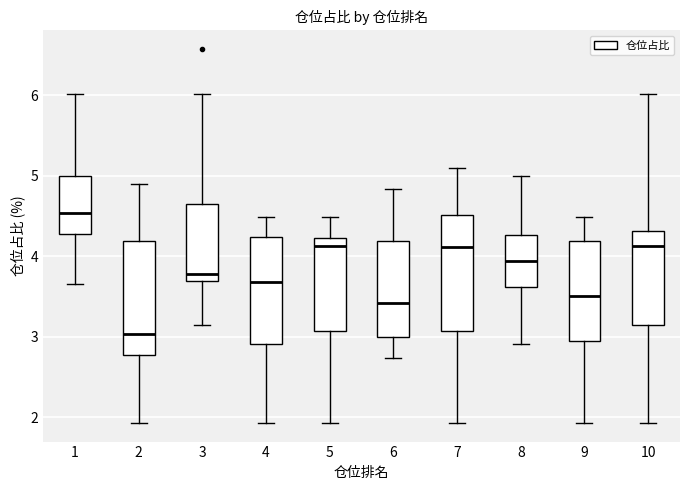

Reading left to right, transcribe this box plot: for each box, give where its median line is, the range the box spans, and where its two whiskers end, as read against the y-axis. The values are not printed on the chart, so give them approximately, as read against the axis.

1: median 4.5, box 4.3 to 5.0, whiskers 3.7 to 6.0
2: median 3.0, box 2.8 to 4.2, whiskers 1.9 to 4.9
3: median 3.8, box 3.7 to 4.6, whiskers 3.2 to 6.0
4: median 3.7, box 2.9 to 4.2, whiskers 1.9 to 4.5
5: median 4.1, box 3.1 to 4.2, whiskers 1.9 to 4.5
6: median 3.4, box 3.0 to 4.2, whiskers 2.7 to 4.8
7: median 4.1, box 3.1 to 4.5, whiskers 1.9 to 5.1
8: median 3.9, box 3.6 to 4.3, whiskers 2.9 to 5.0
9: median 3.5, box 2.9 to 4.2, whiskers 1.9 to 4.5
10: median 4.1, box 3.1 to 4.3, whiskers 1.9 to 6.0